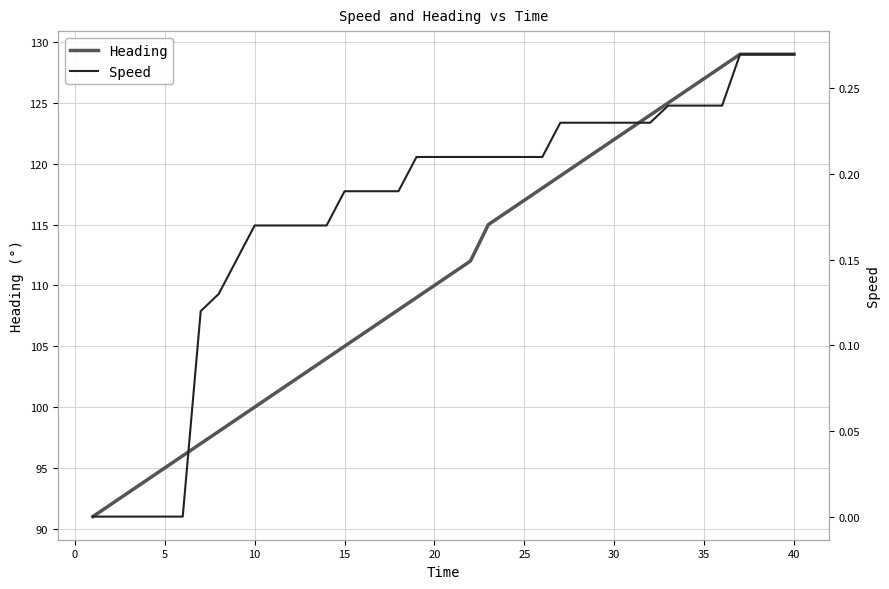

What is the minimum value for Heading?

91